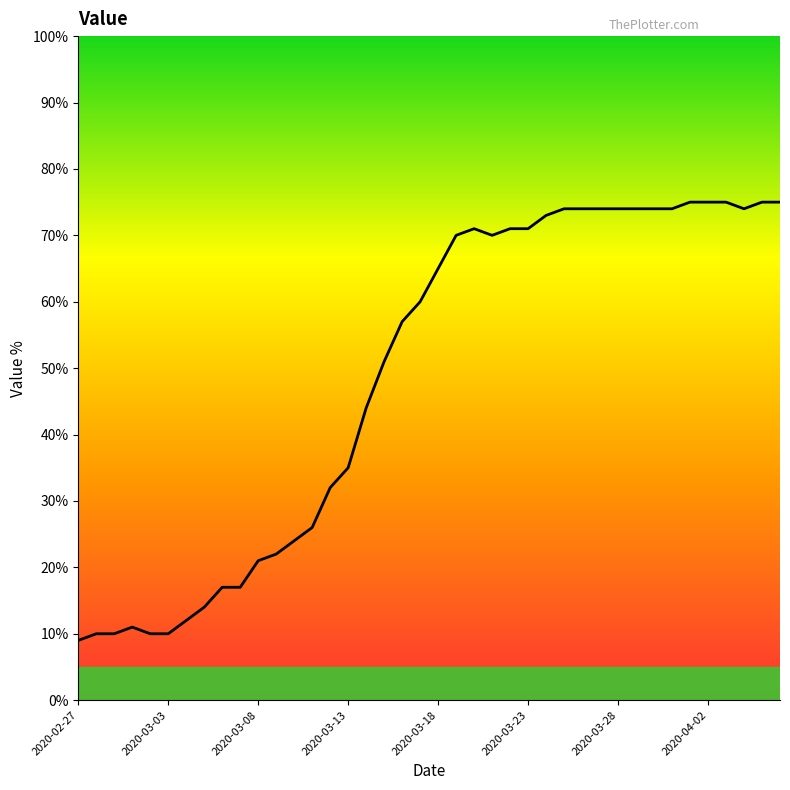

What is the minimum value shown in the chart?

9